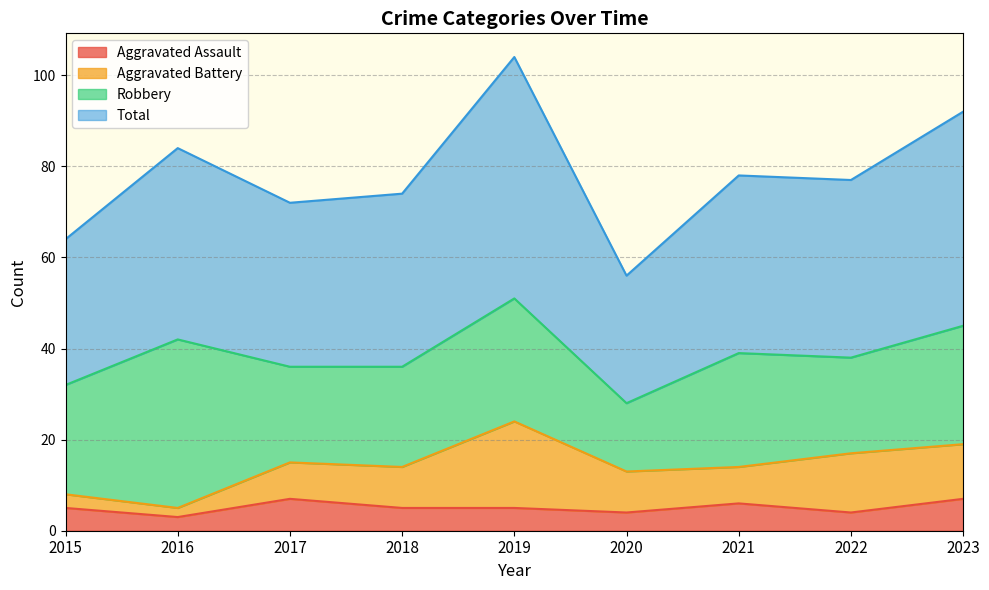

At which category does the chart reach its minimum across all series?

2016